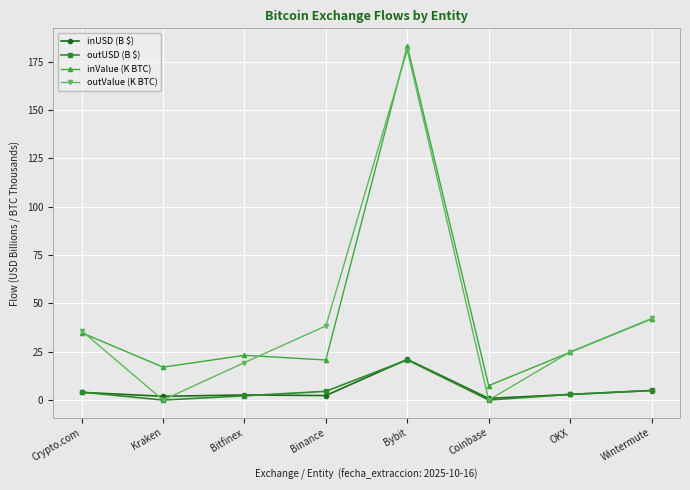

True or false: inValue (K BTC) has a value of 112.2 at Bybit.

False